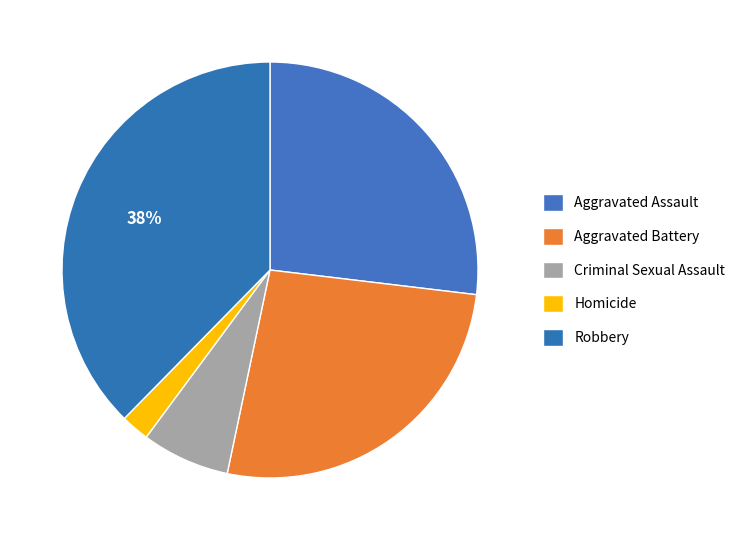

Rank the categories by value from lowest to highest.

Homicide, Criminal Sexual Assault, Aggravated Battery, Aggravated Assault, Robbery